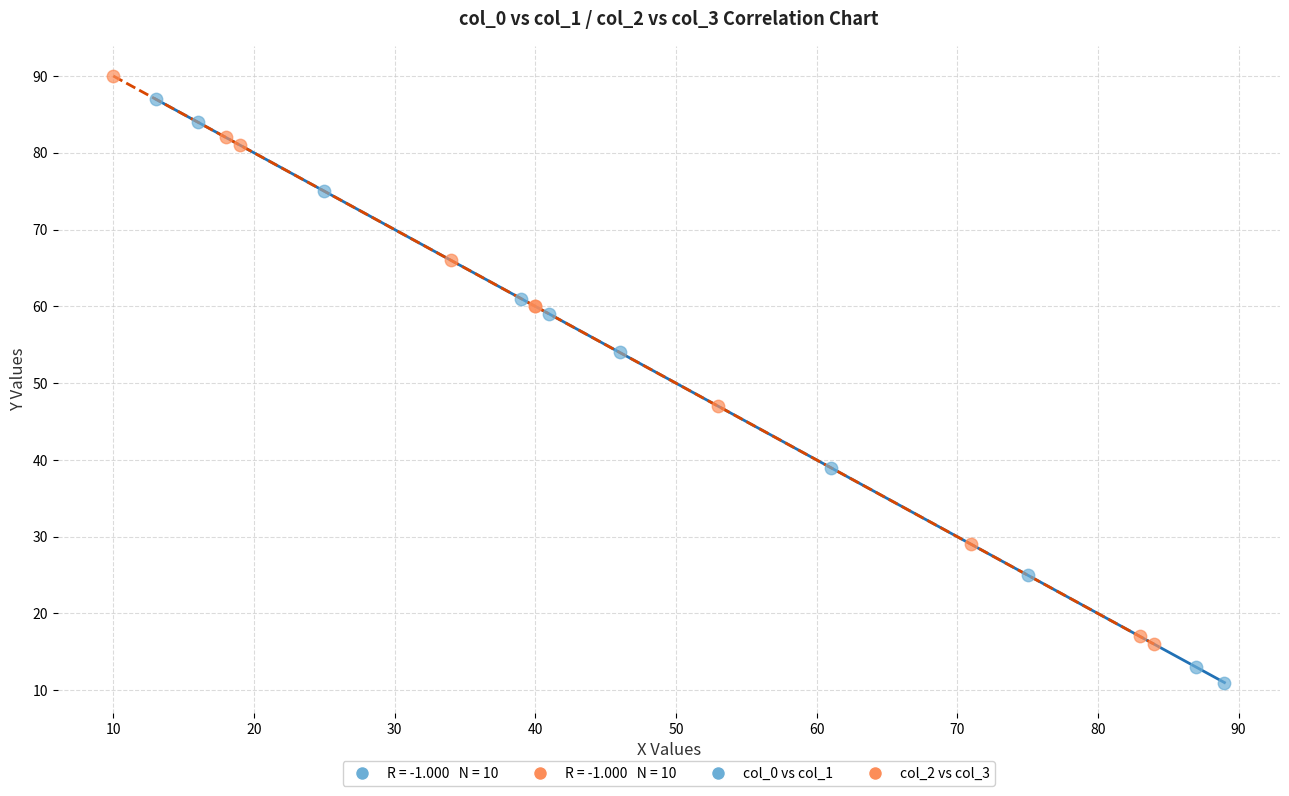

Which series reaches the minimum Y coordinate?

col_0 vs col_1